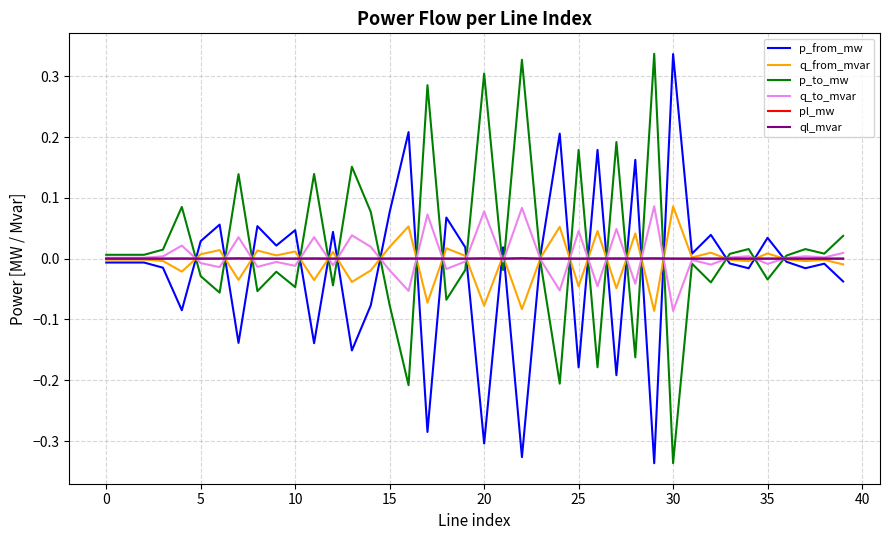

What are all the series names shown in the legend?

p_from_mw, q_from_mvar, p_to_mw, q_to_mvar, pl_mw, ql_mvar